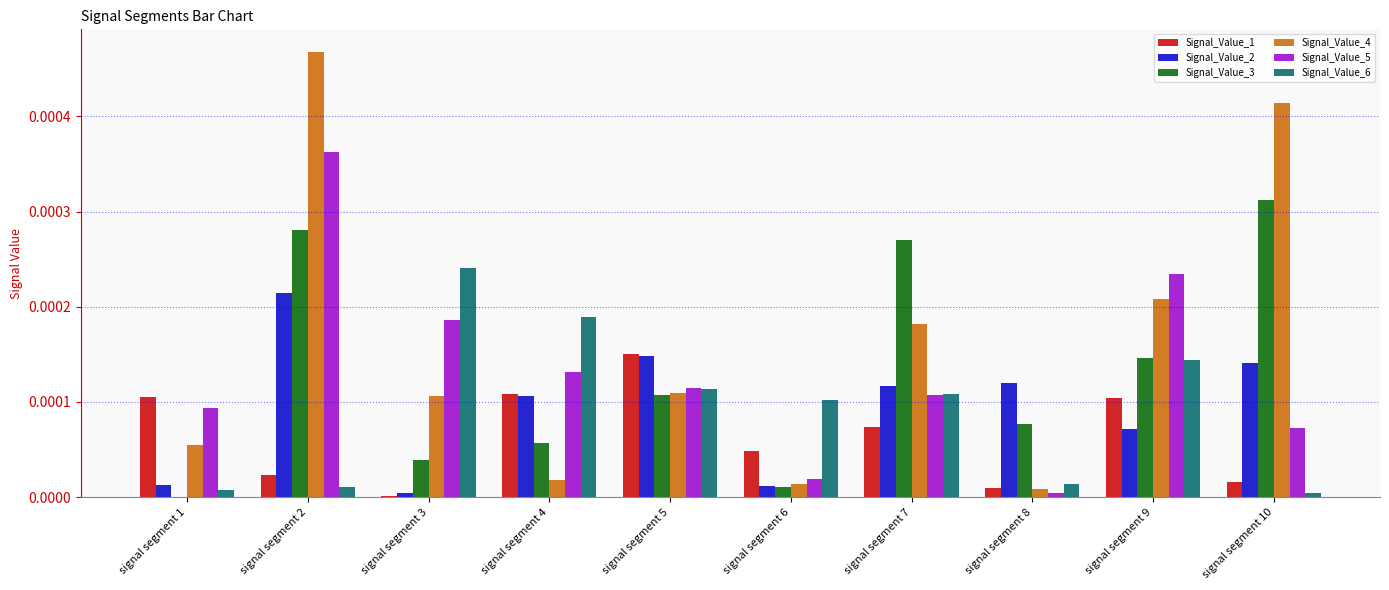

Which series has the largest total across all categories?

Signal_Value_4